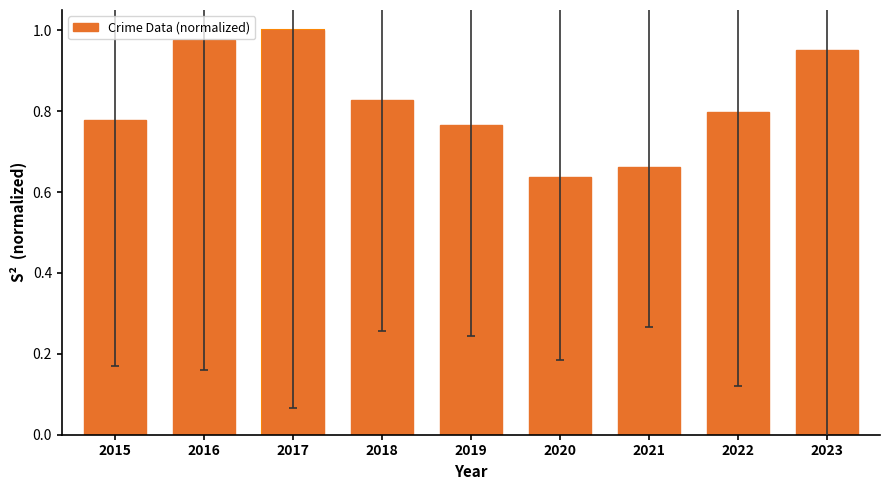

The value at 2016 is 1.7. True or false?

False